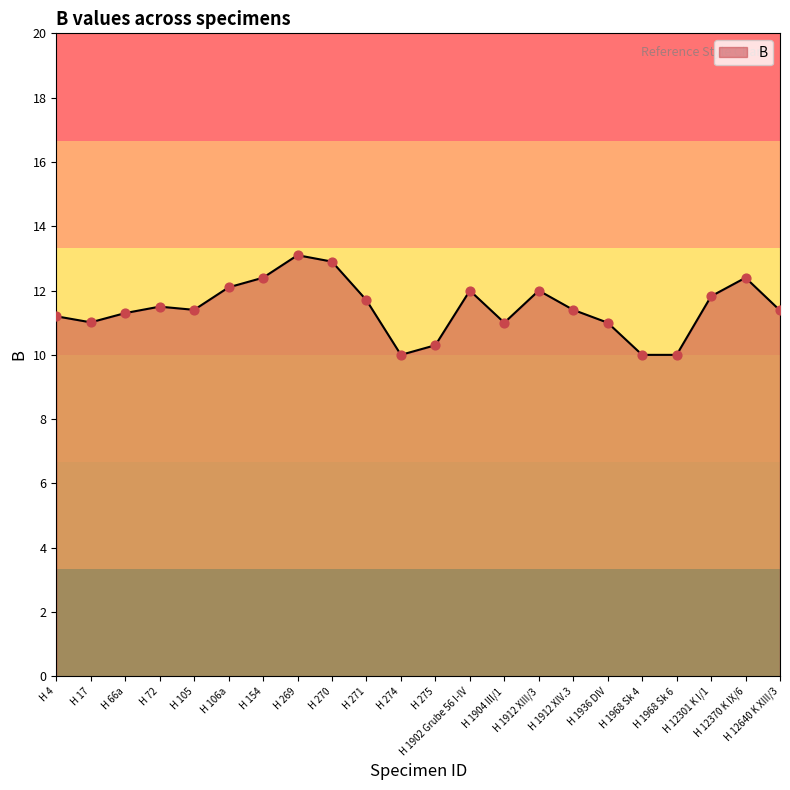

Approximately how many times larger is the value at H 12640 K XIII/3 compared to H 1904 III/1?

1.0